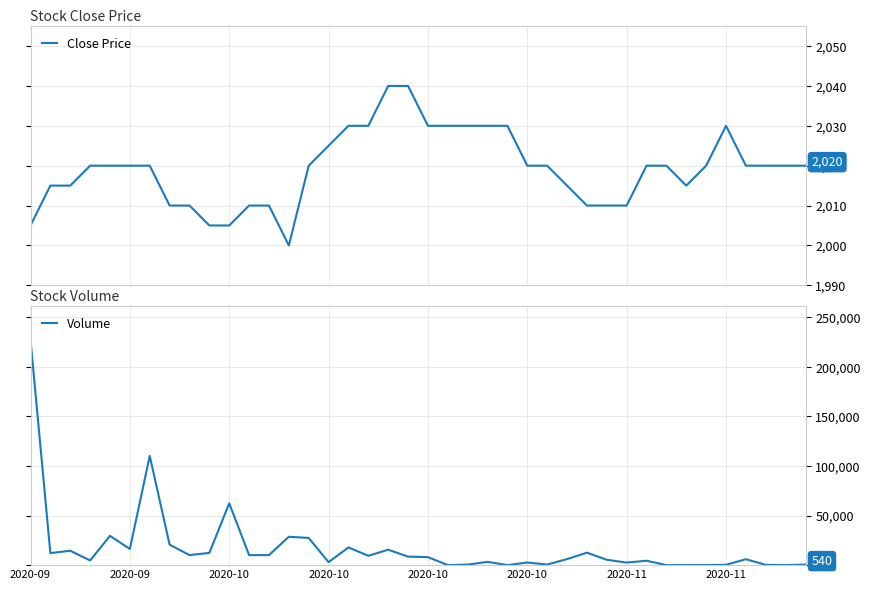

What is the lowest value of the Close Price series?

2000